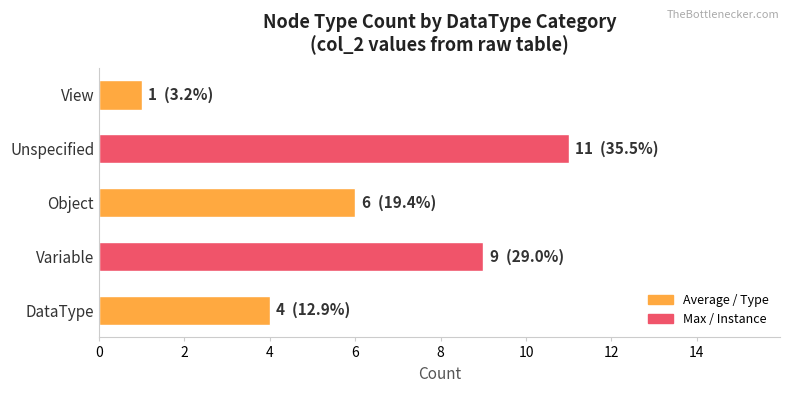

True or false: the data shows 11 at Unspecified.

True